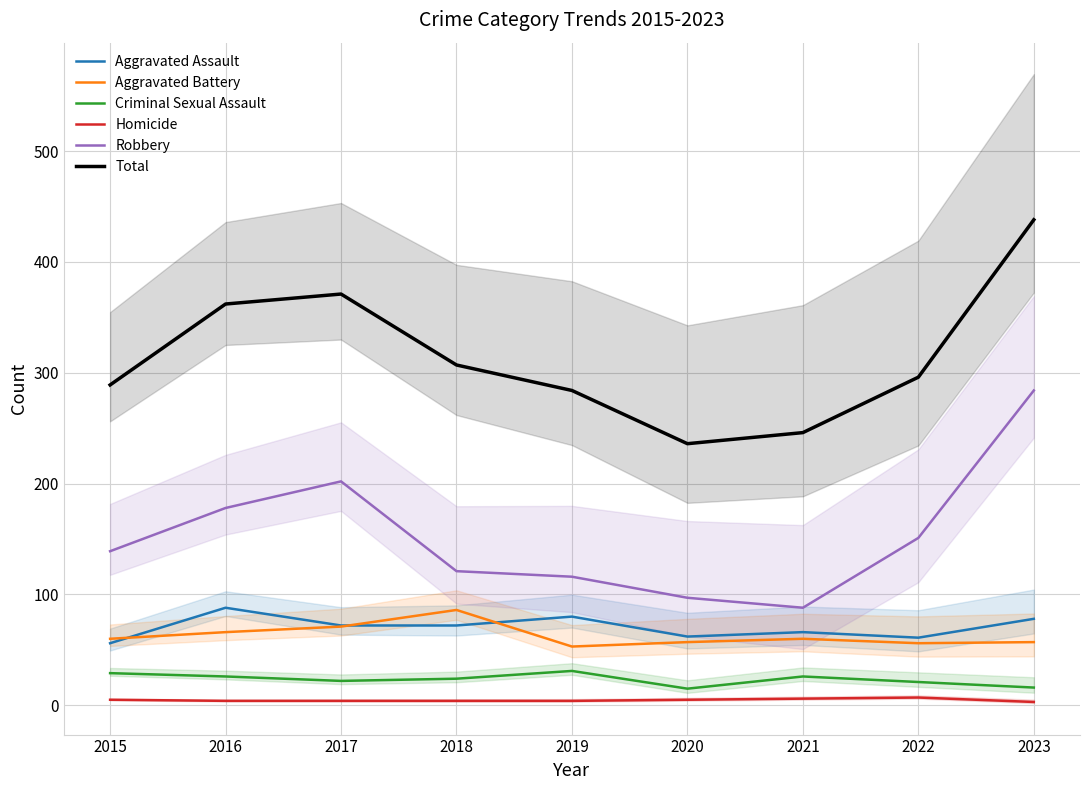

In Total, how many points are lower than both neighbors (excluding endpoints)?

1